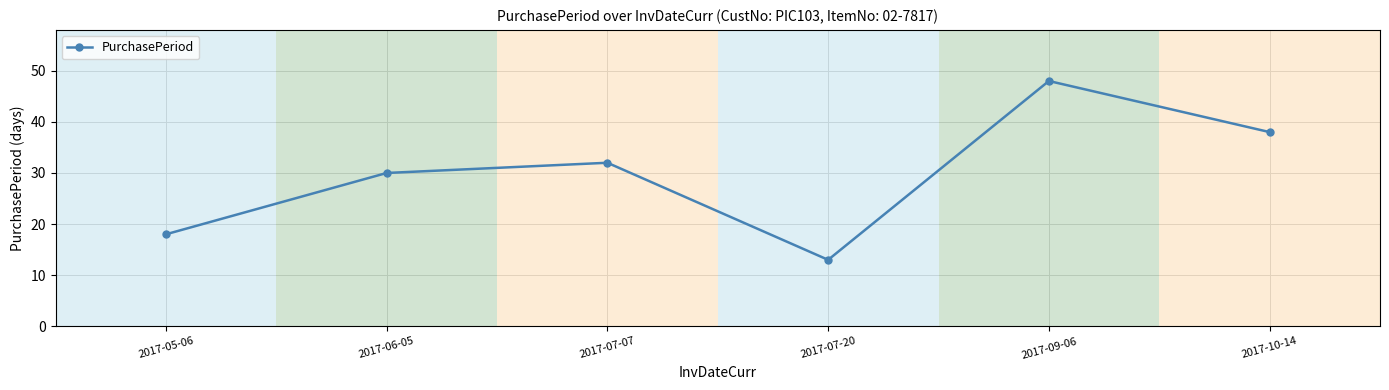

What is the value of the 6th point from the left?

38